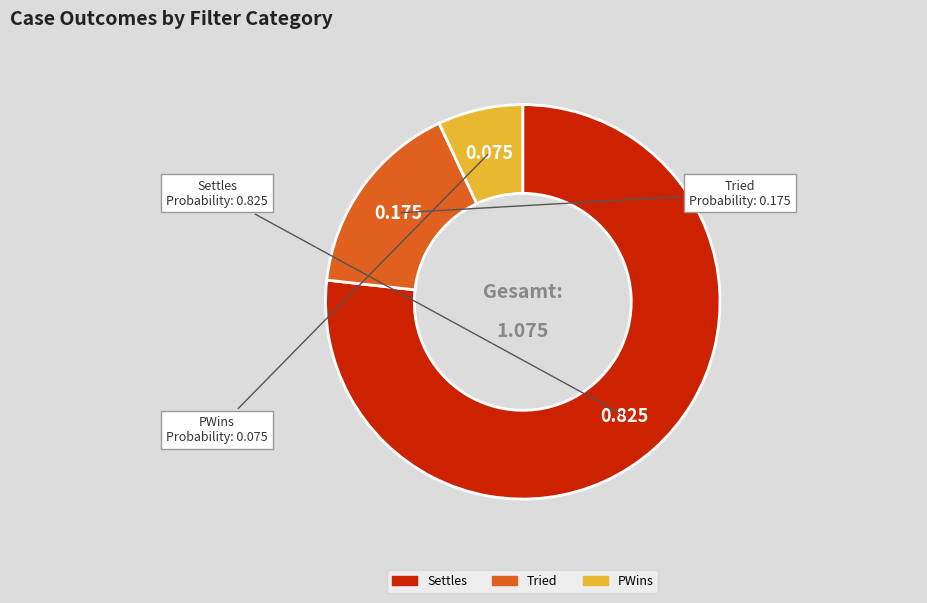

Count the number of slices in the pie.

3